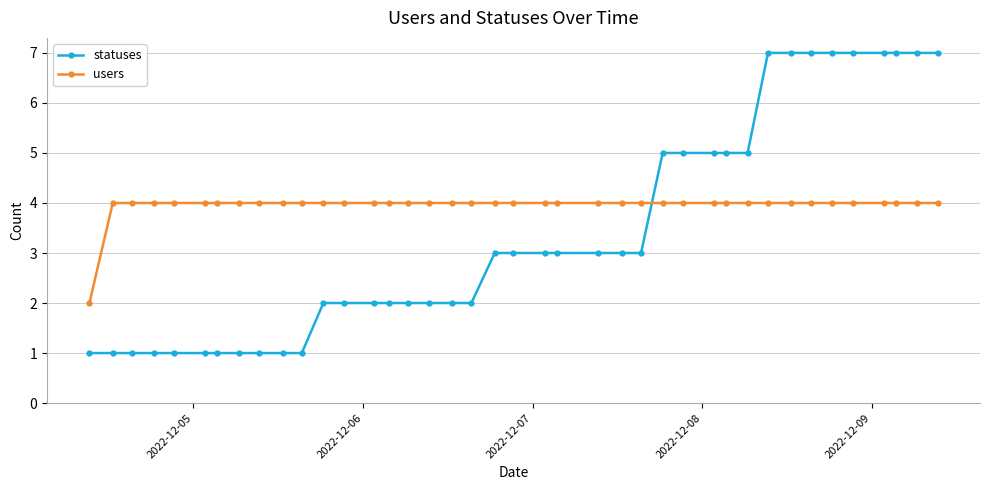

List the series in order of their overall mean, highest first.

users, statuses